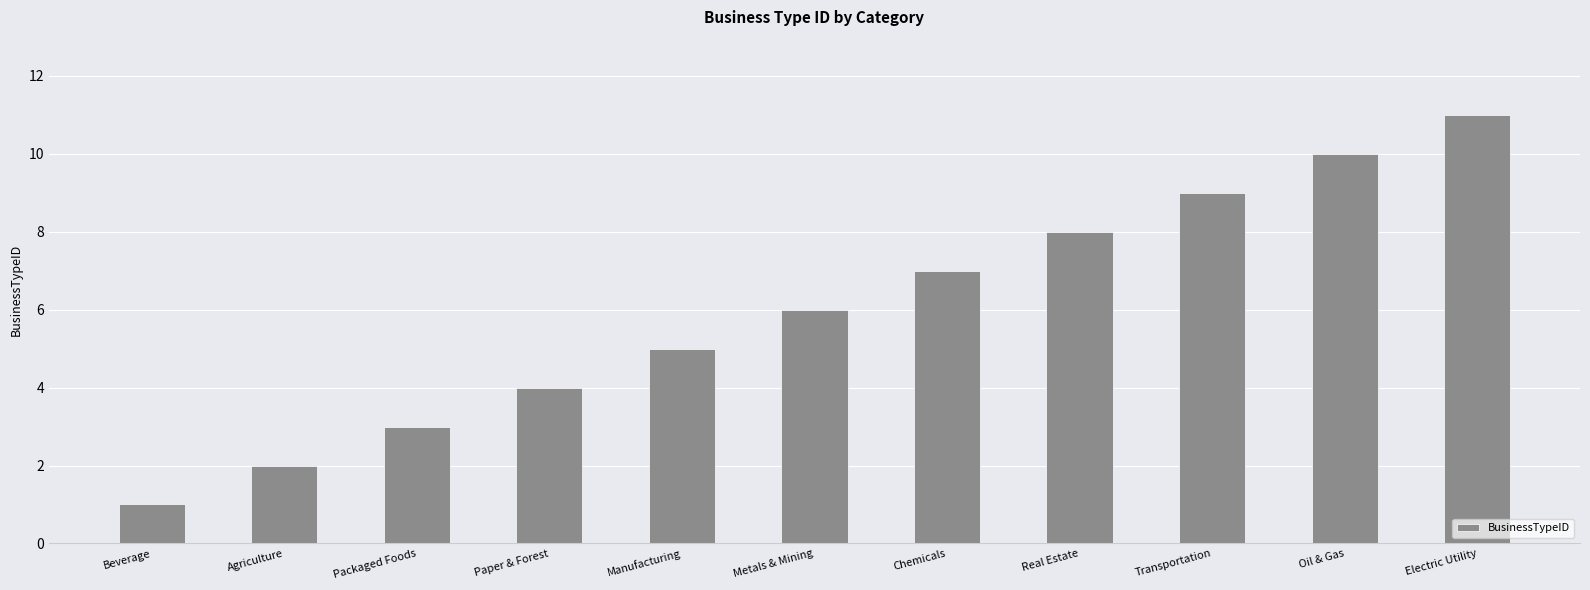

What is the label of the 1st bar from the left?

Beverage